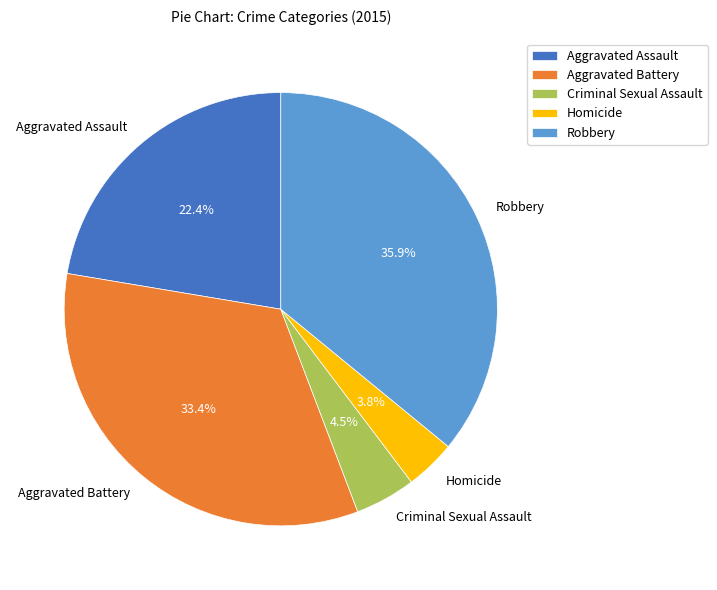

Approximately how many times larger is the value at Criminal Sexual Assault compared to Robbery?

0.1